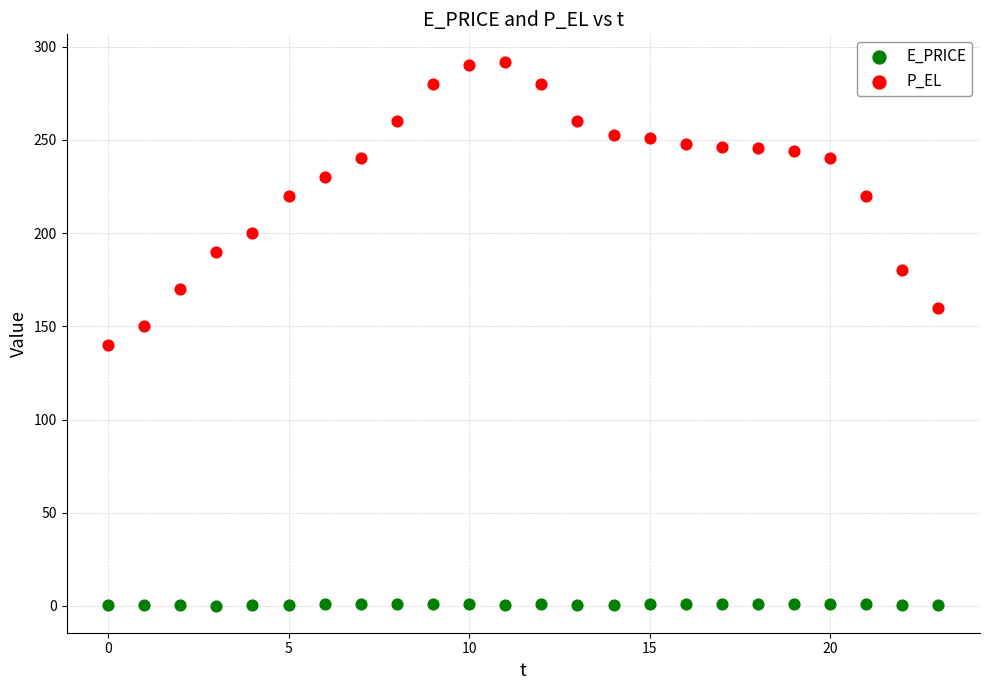

Which series has the widest spread of Y values?

P_EL